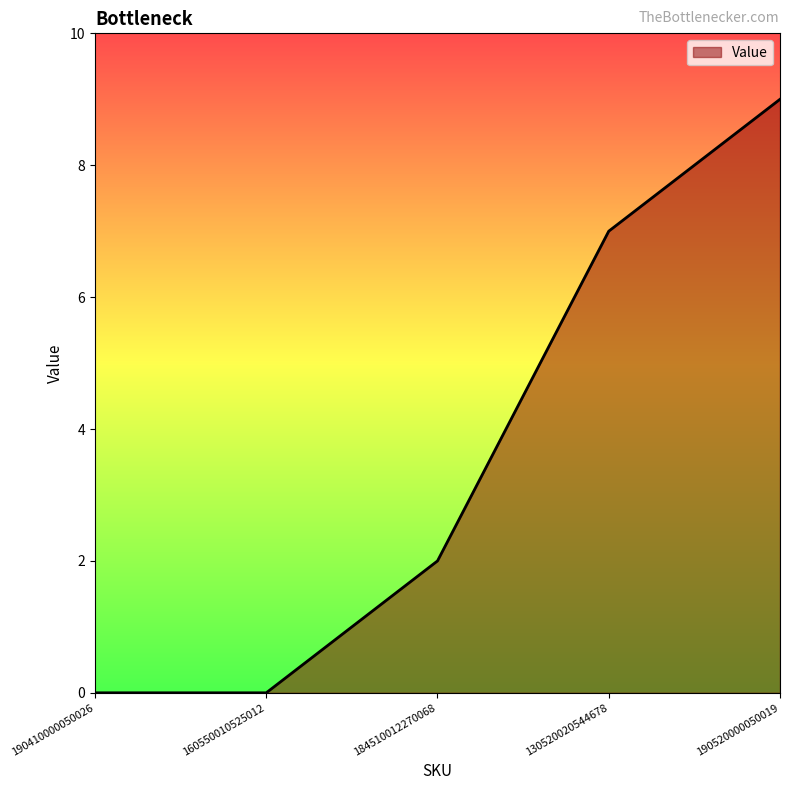

What position from the left is 190410000050026?

1